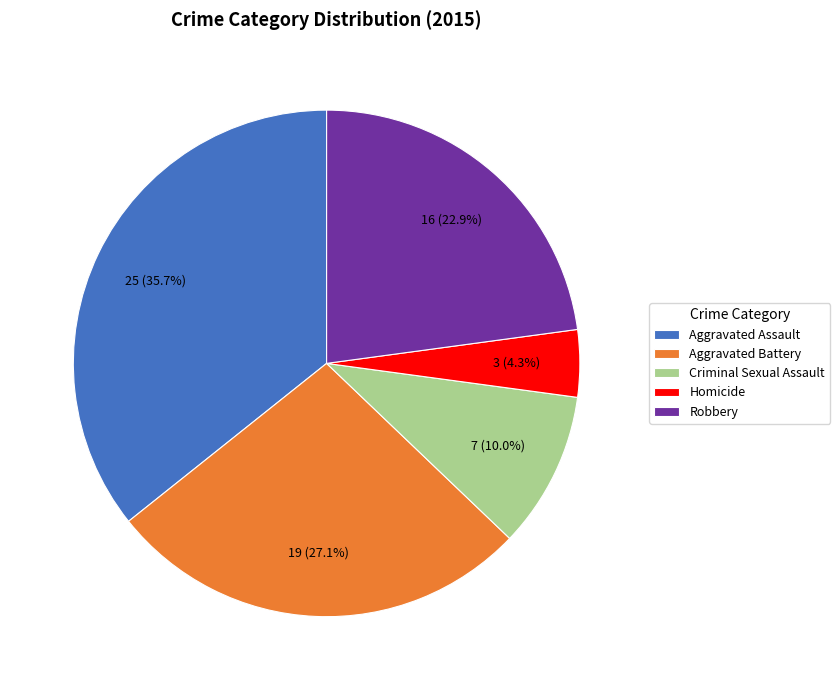

Is Aggravated Battery the majority of the pie?

No